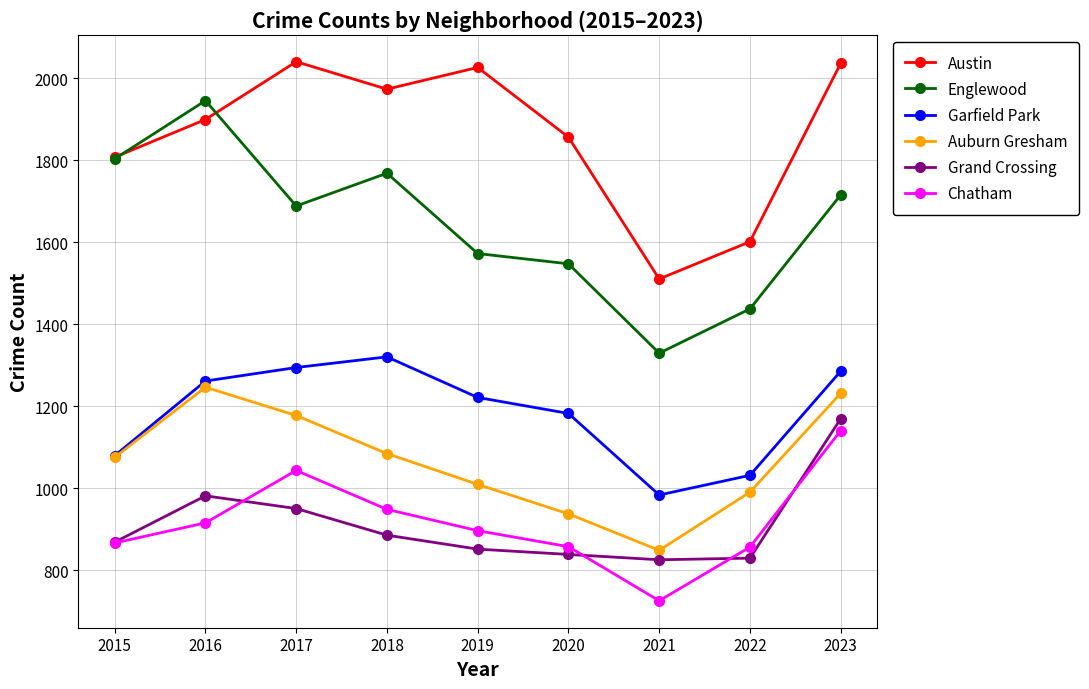

Which series has the widest spread of values?

Englewood